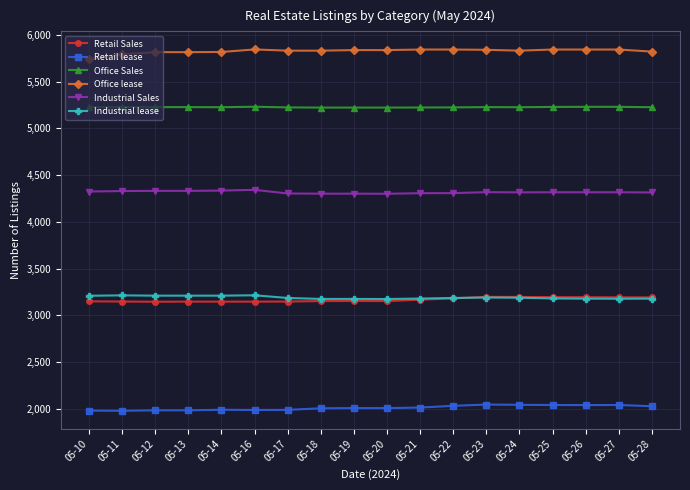

True or false: Office lease and Retail lease intersect in this chart.

False